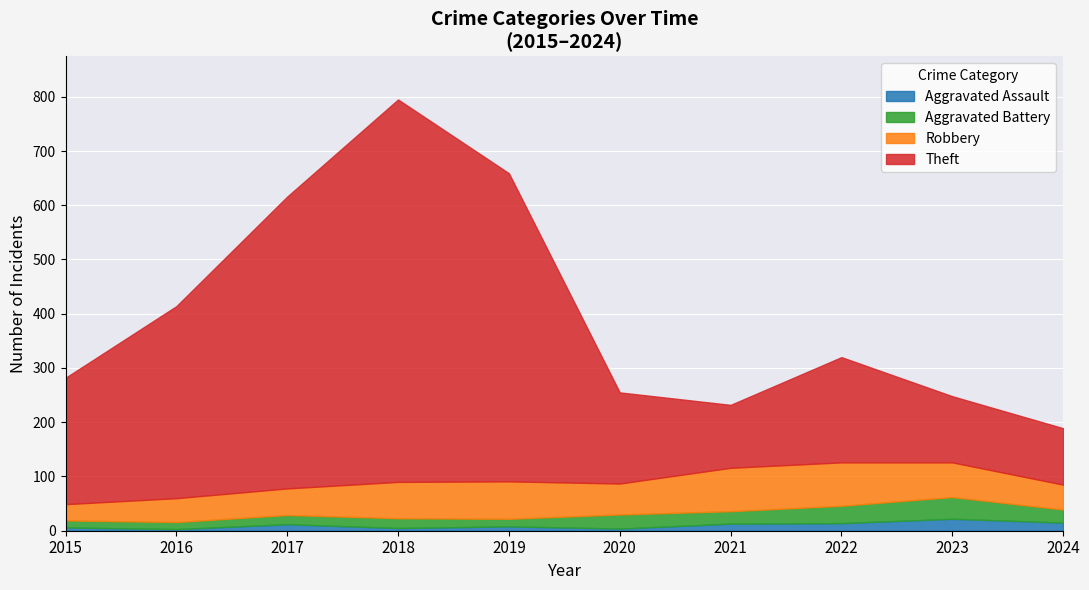

What is the maximum value for Aggravated Assault?

22